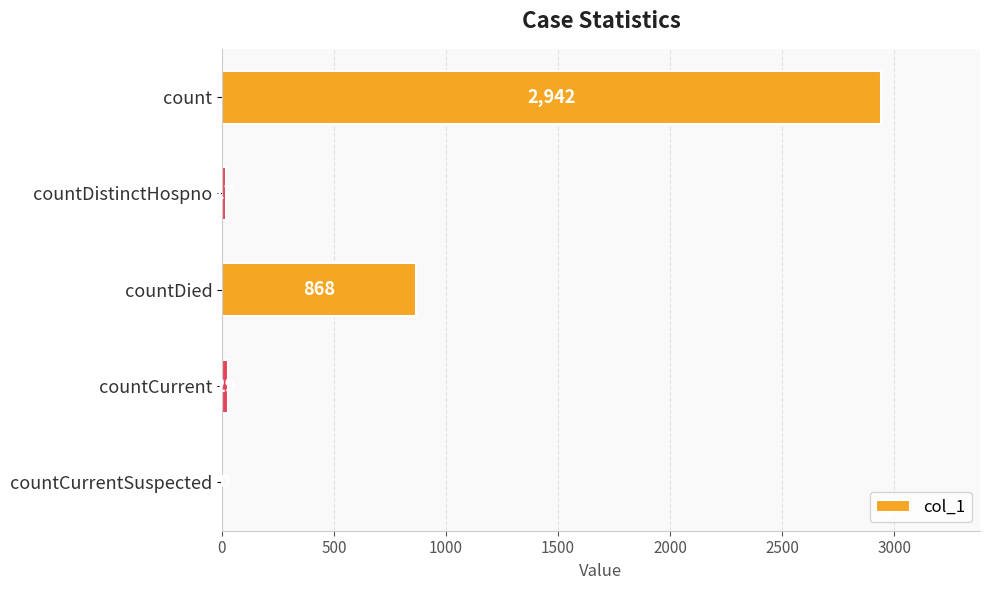

What is the sum of all values?

3856